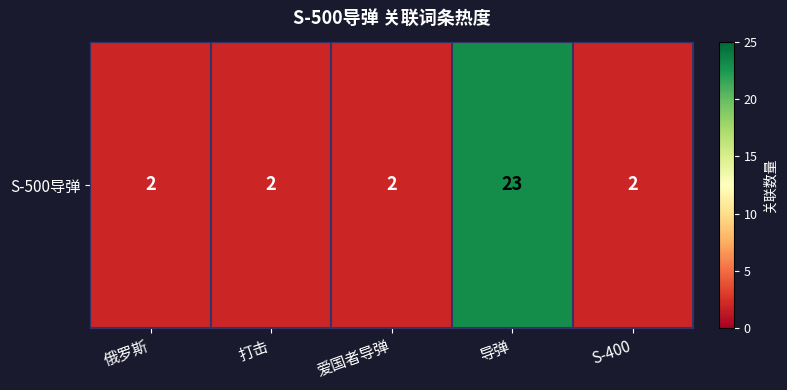

Count the number of values greater than 2.

1